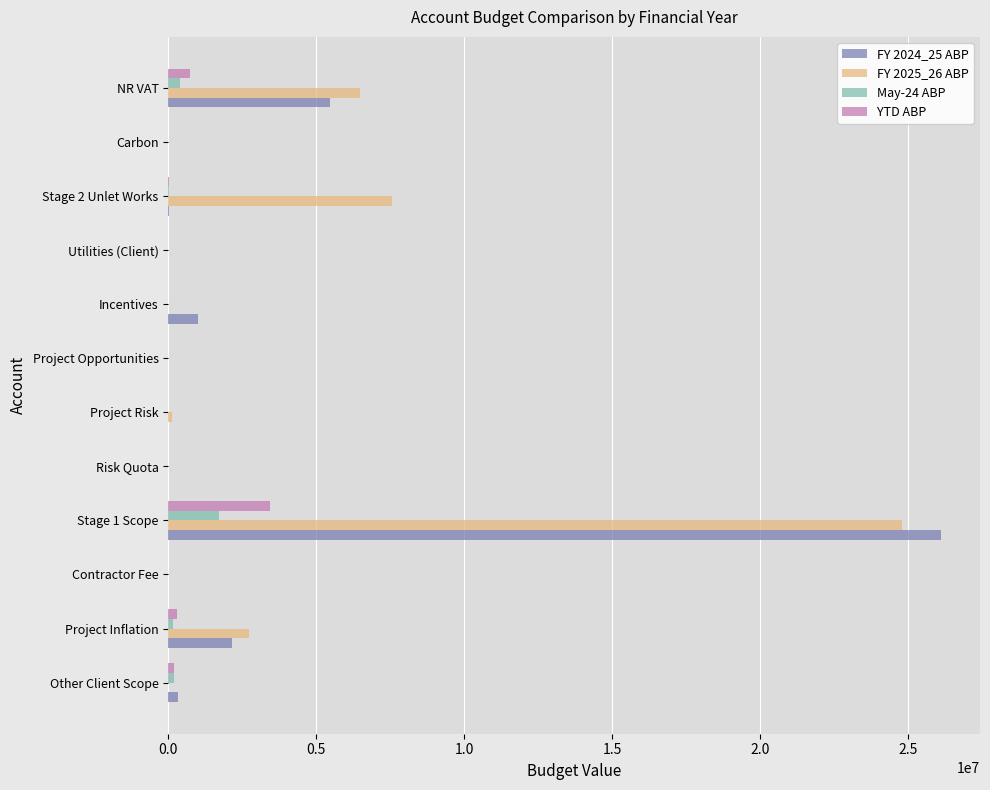

Is it true that YTD ABP equals 1147074.6 at Incentives?

False